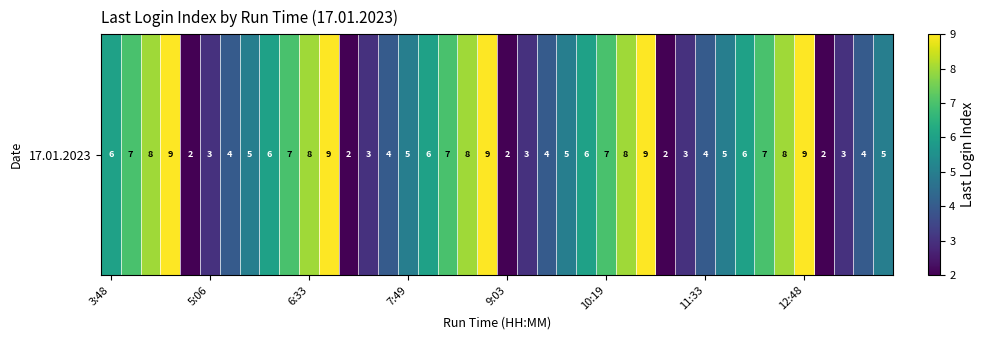

How many values are below 6?

20